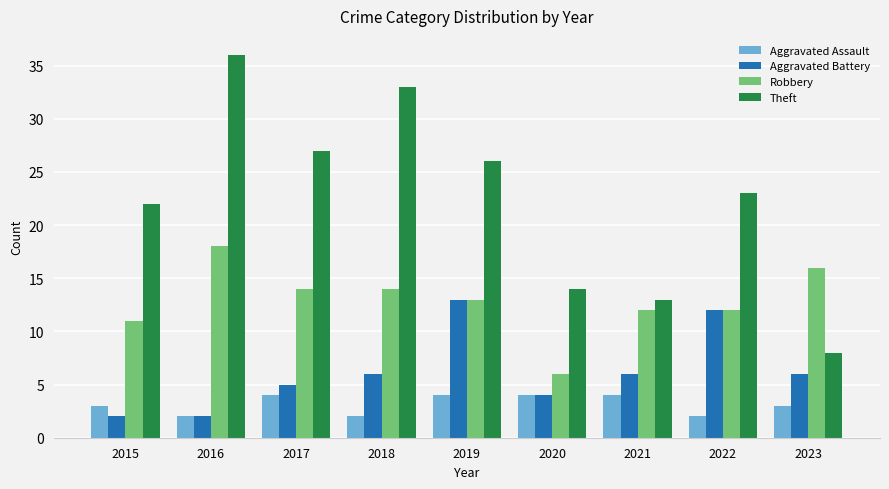

What is the difference between the maximum and second lowest values in the Aggravated Assault series?

2